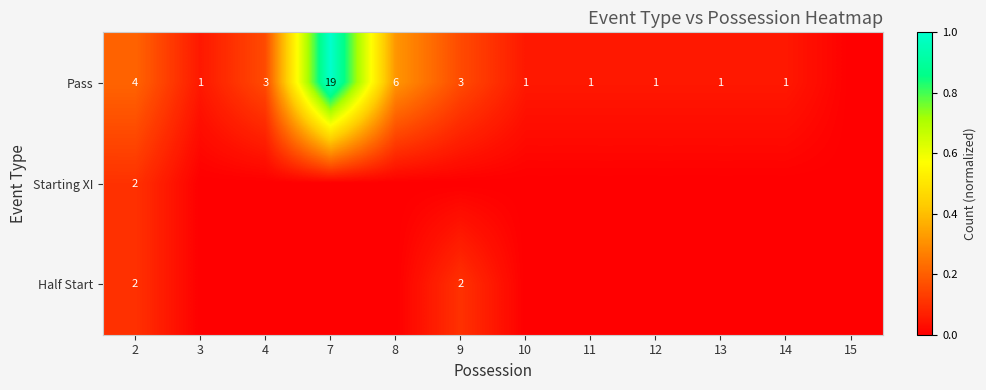

How many series are shown in this chart?

3